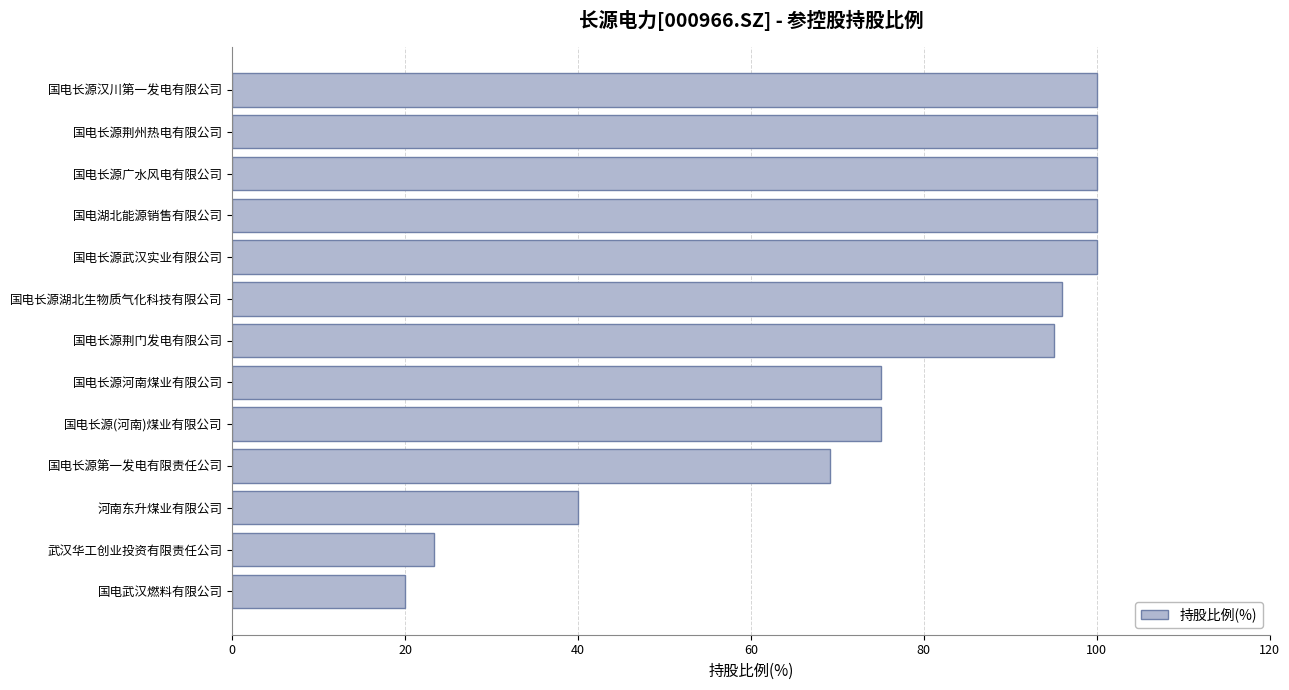

What is the difference between the second highest and minimum values?

80.0